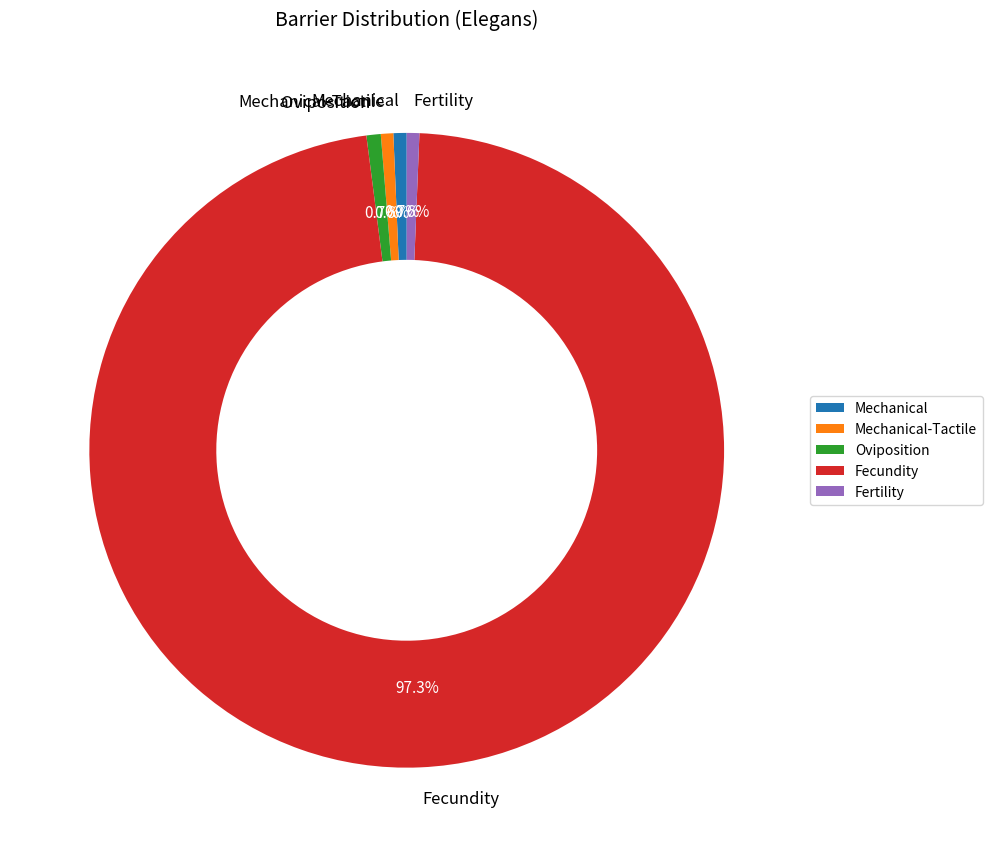

To the nearest percent, what is the difference between the largest and smallest slice percentages?

97%